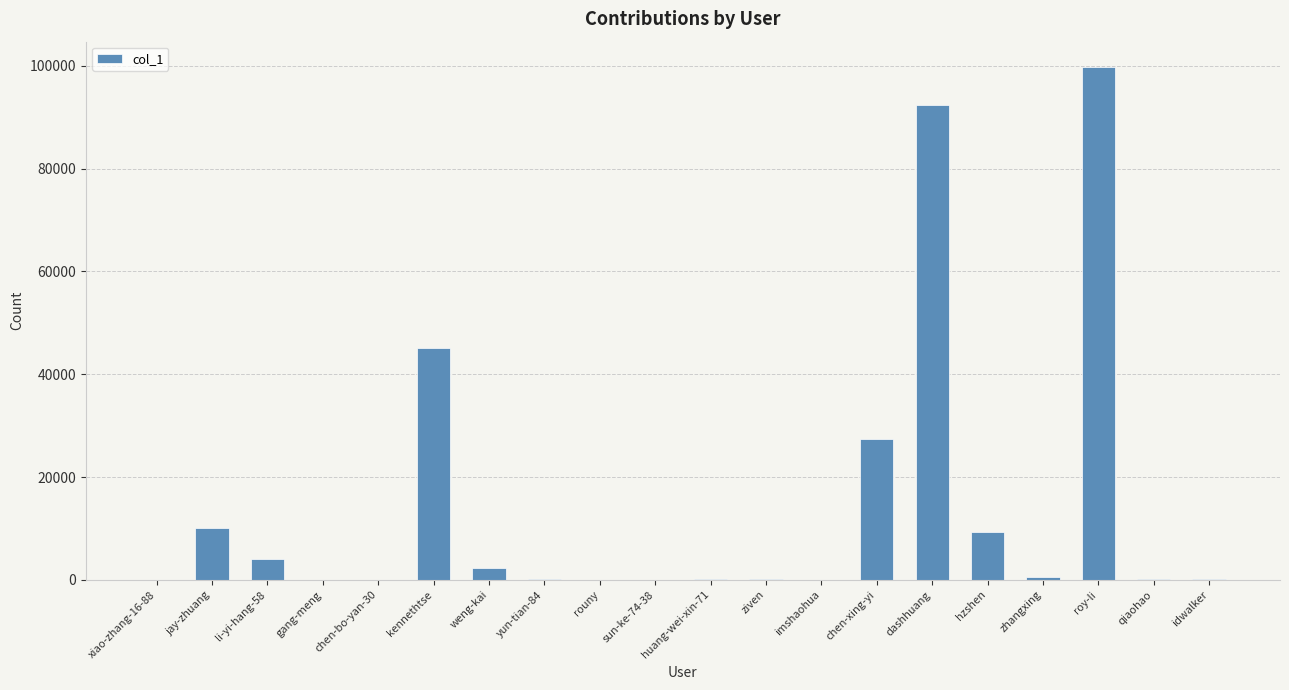

Are the bars horizontal?

No